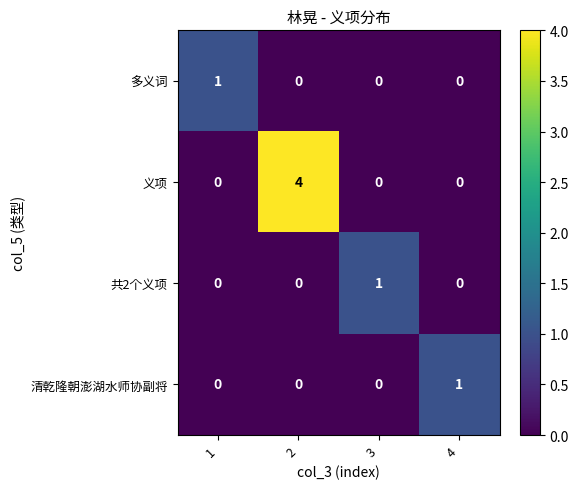

Count the 清乾隆朝澎湖水师协副将 values in the range 0 to 1.

4